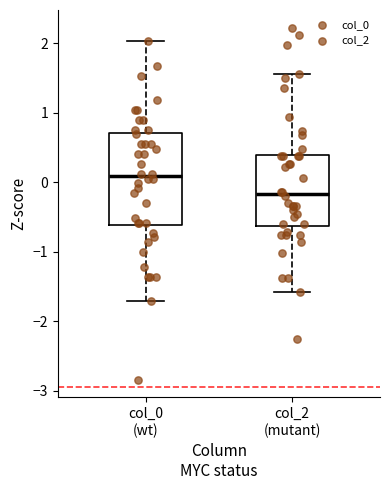

Reading left to right, read every box against the y-axis: the position of its median line, the range the box covers, and the ends of its whiskers. The values are not printed on the chart, so give them approximately, as read against the axis.

col_0 (wt): median 0.1, box -0.6 to 0.7, whiskers -1.7 to 2.0
col_2 (mutant): median -0.2, box -0.6 to 0.4, whiskers -1.6 to 1.6